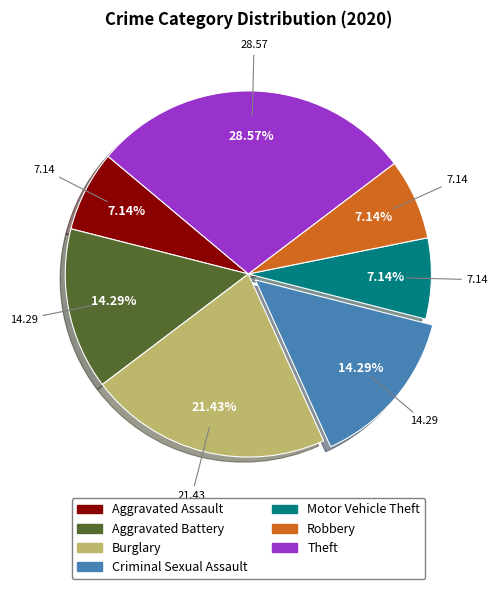

How much of the chart is everything except Criminal Sexual Assault?

85.7%